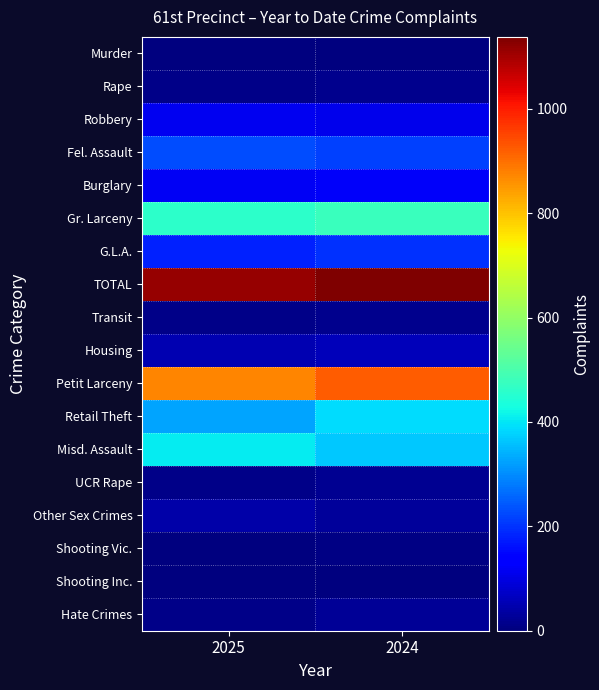

List the series in order of their peak value, highest first.

TOTAL, Petit Larceny, Gr. Larceny, Misd. Assault, Retail Theft, Fel. Assault, G.L.A., Burglary, Robbery, Housing, Other Sex Crimes, Hate Crimes, UCR Rape, Transit, Rape, Shooting Vic., Shooting Inc., Murder